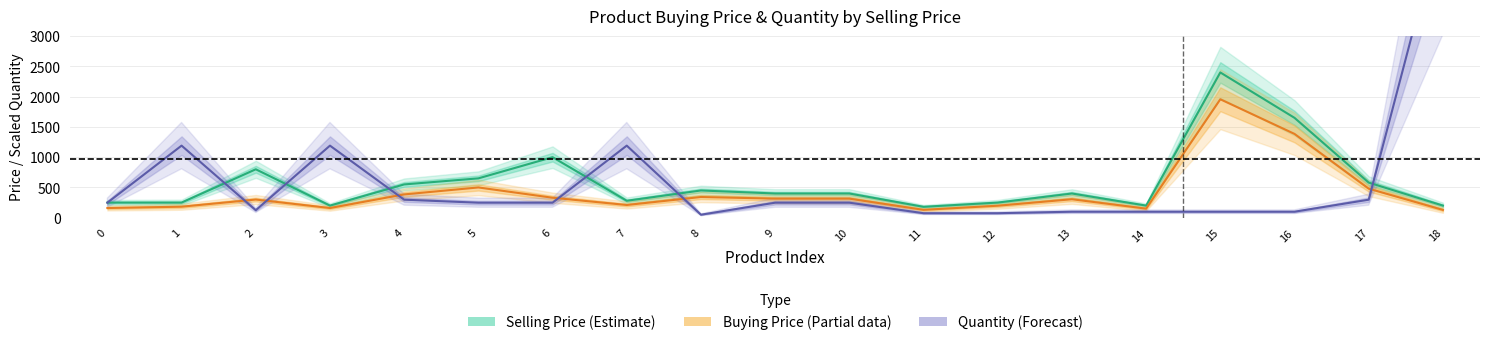

What is the value of the Selling Price (Estimate) point at the 12th from the left?

180.0